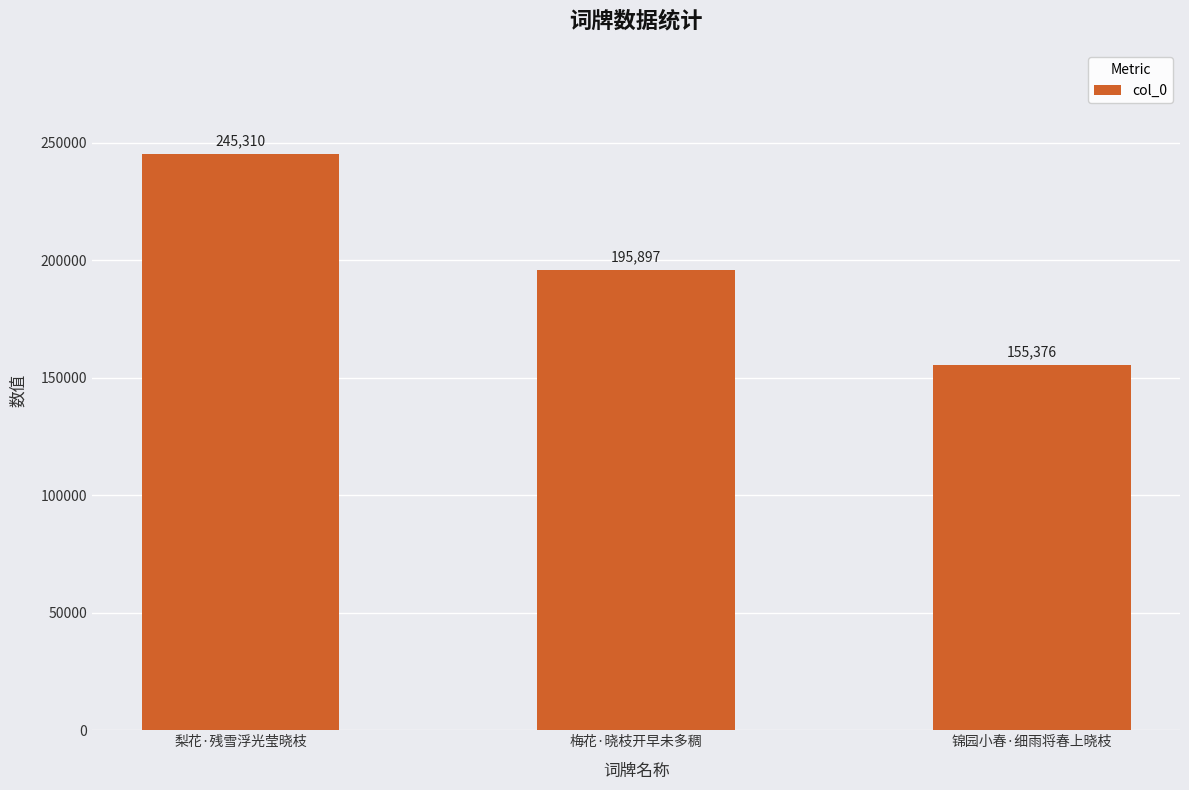

Reading right to left, transcribe all the data shown in this chart.

155376	195897	245310